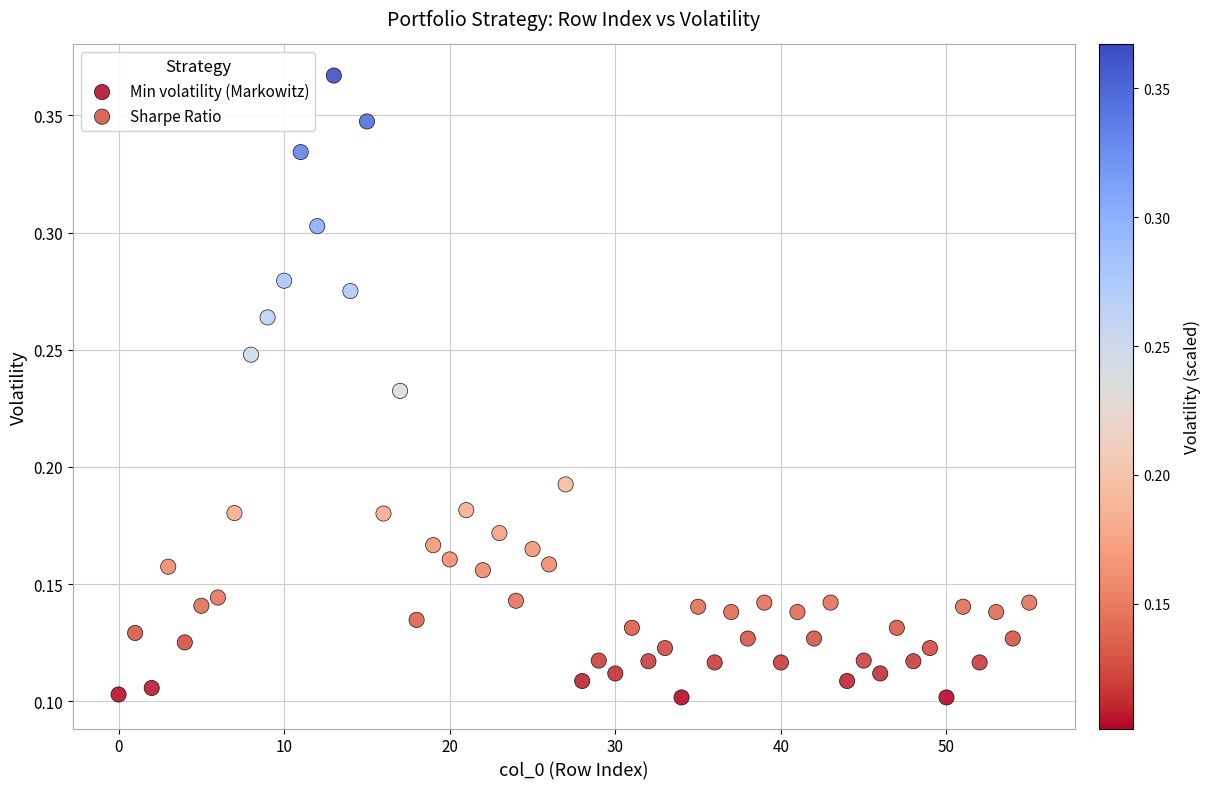

Which series reaches the maximum Y coordinate?

Sharpe Ratio